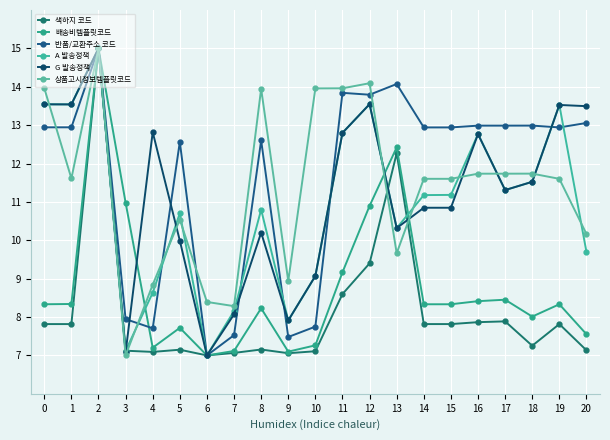

Is the value of A 발송정책 at 20 greater than the value of 상품고시정보템플릿코드 at 19?

No